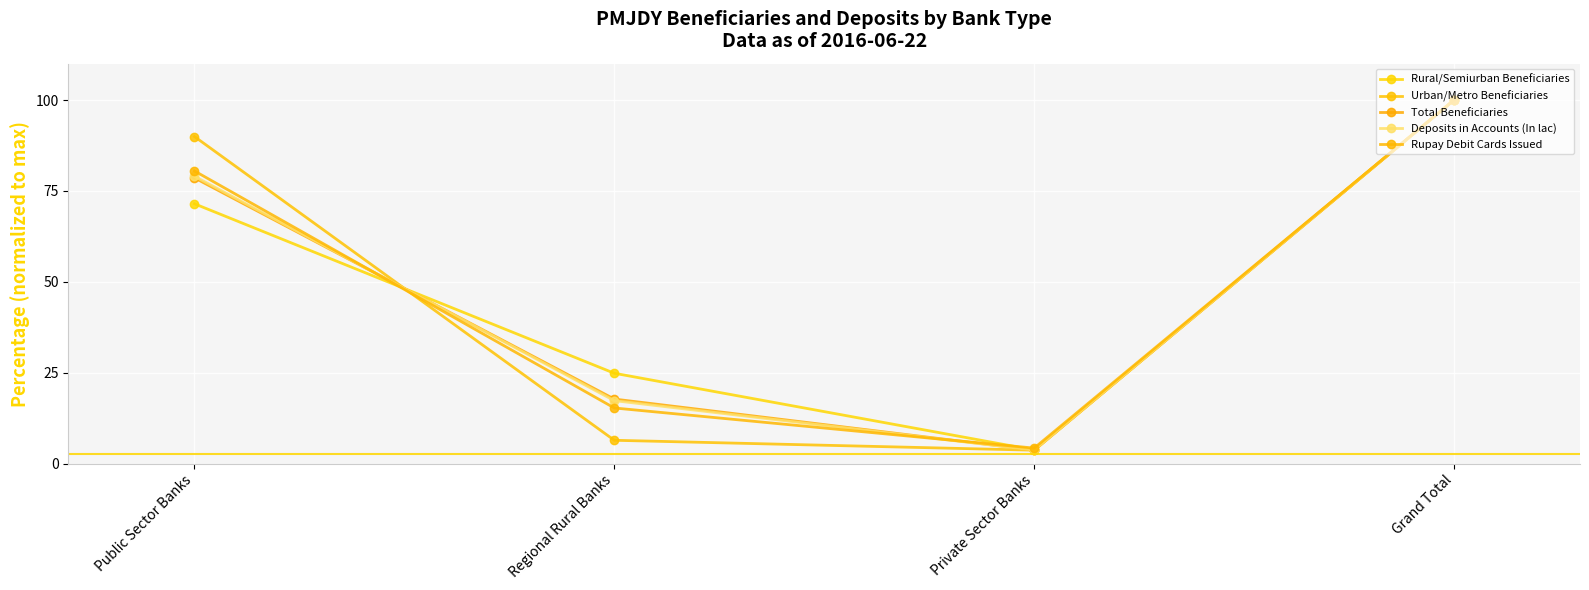

List the series in order of their peak value, highest first.

Rural/Semiurban Beneficiaries, Urban/Metro Beneficiaries, Total Beneficiaries, Deposits in Accounts (In lac), Rupay Debit Cards Issued